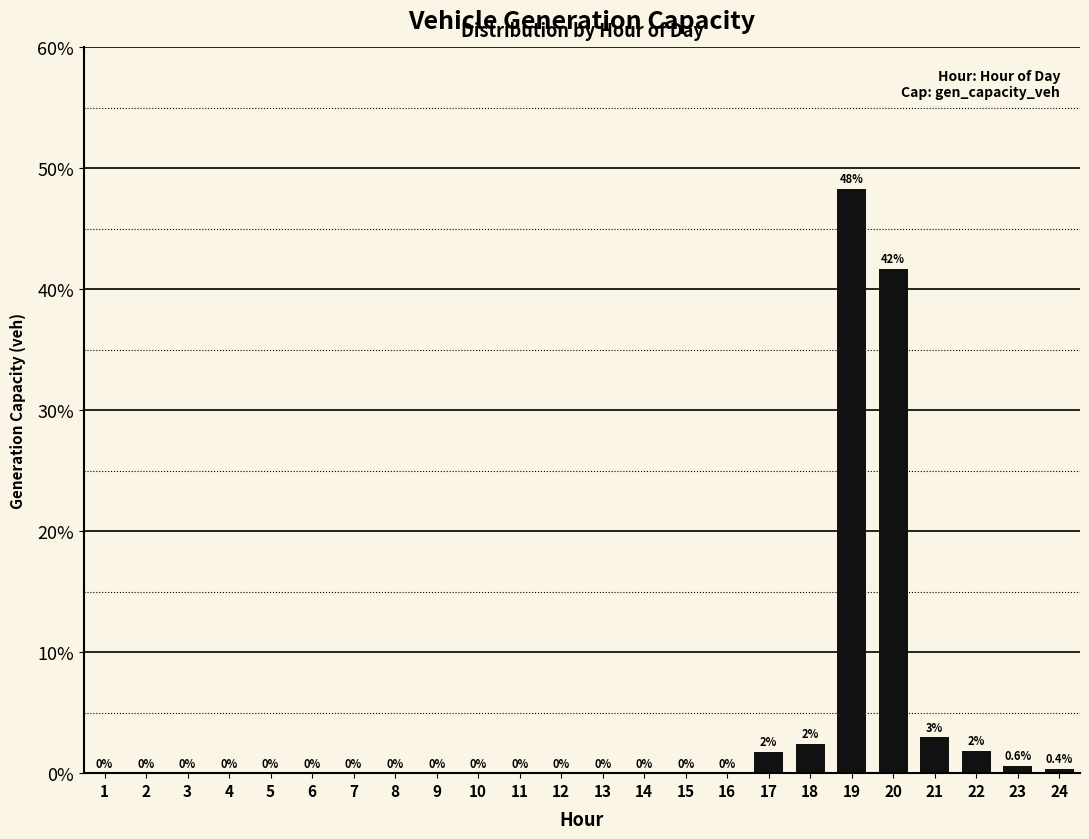

What is the sum of all values?

100.0